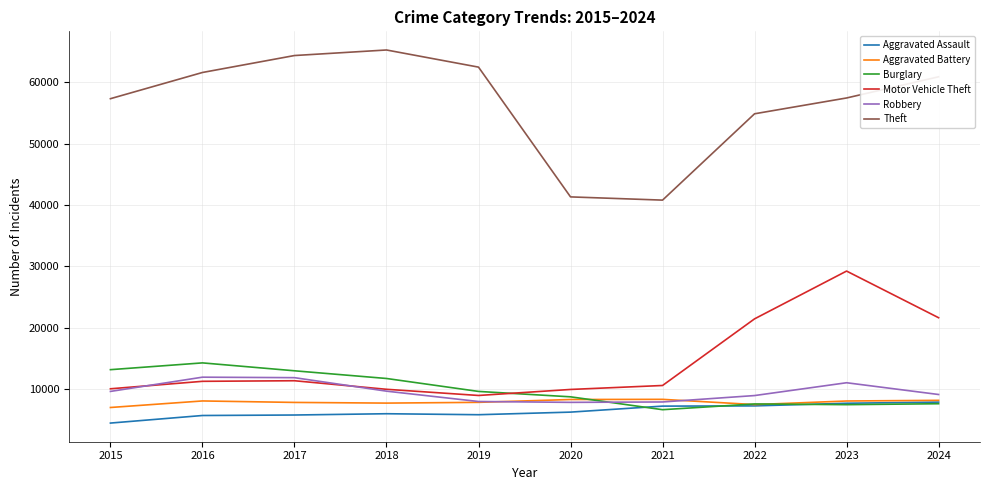

What is the difference between the highest and lowest values at 2024?

53288